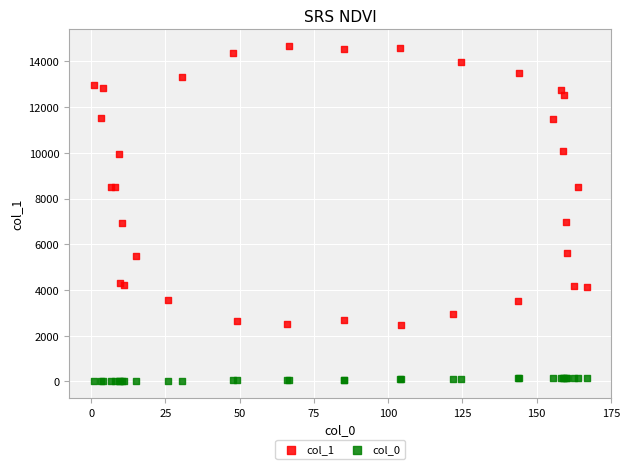

Which series contains the lowest Y value?

col_0